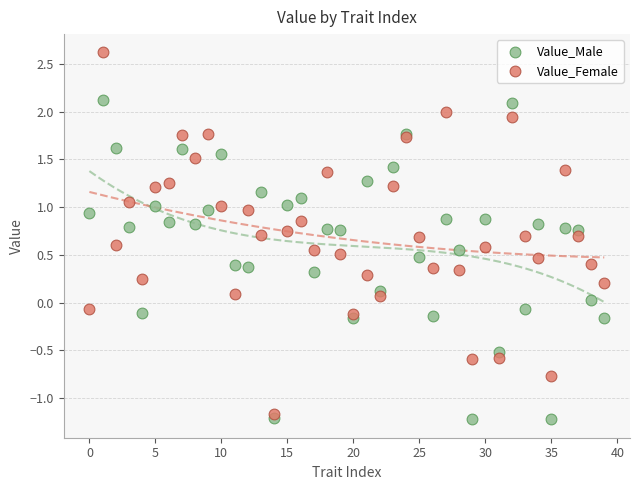

Which series has the largest Y range (max minus min)?

Value_Female